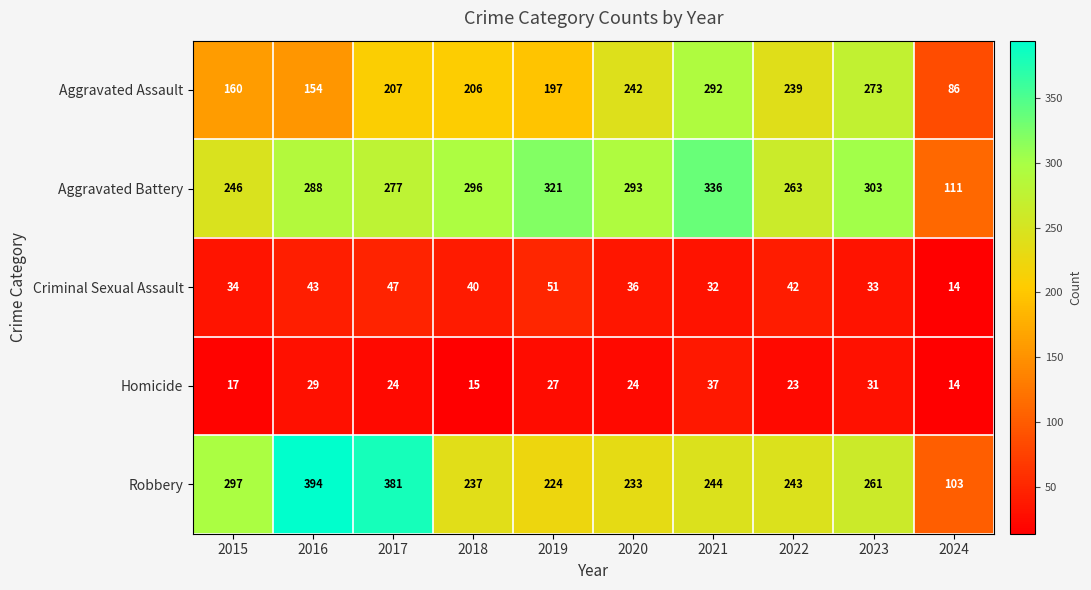

At which label does Homicide first exceed 24?

2016